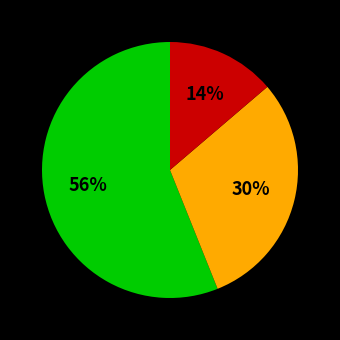

Count the number of slices in the pie.

3